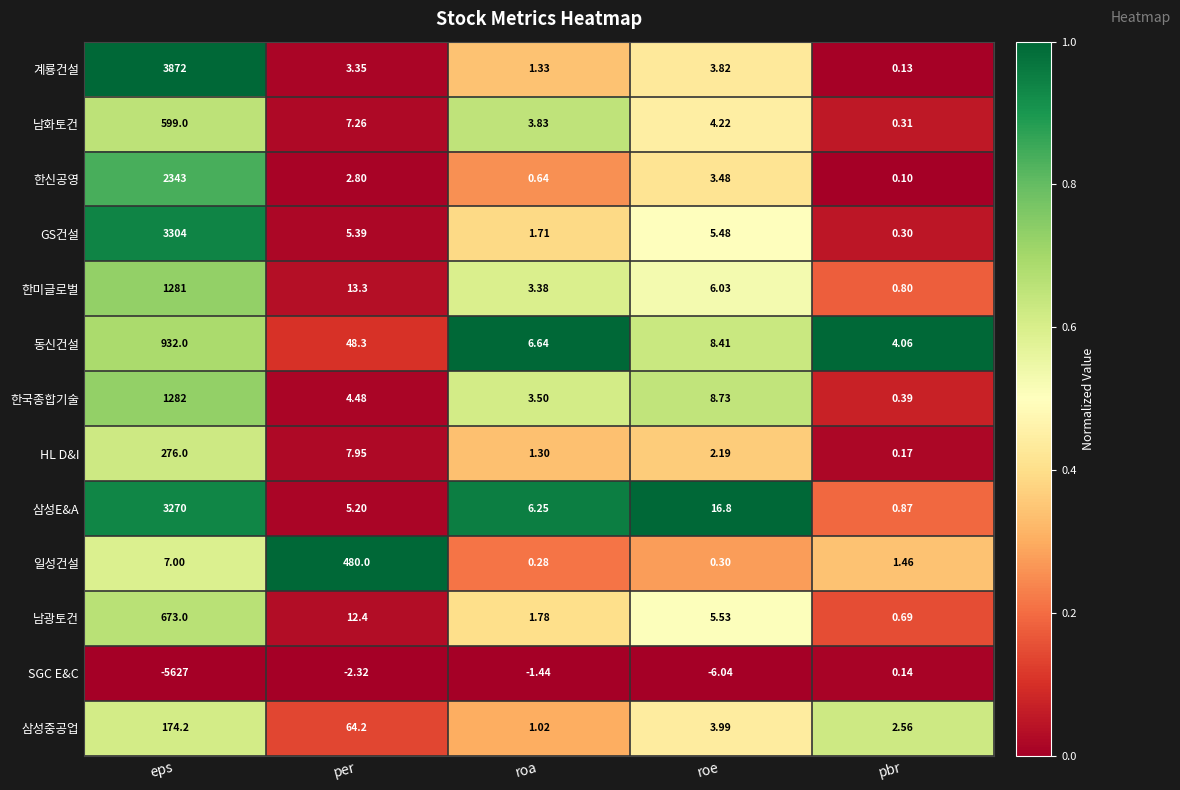

At which category is the sum across all series the highest?

eps